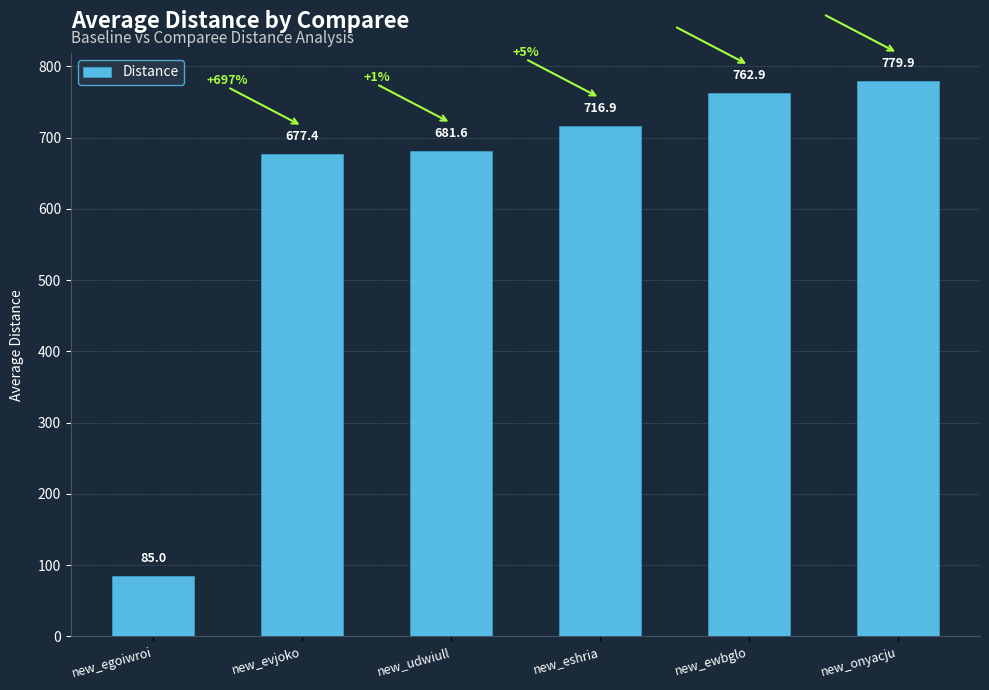

At which label does the data first exceed 716?

new_eshria